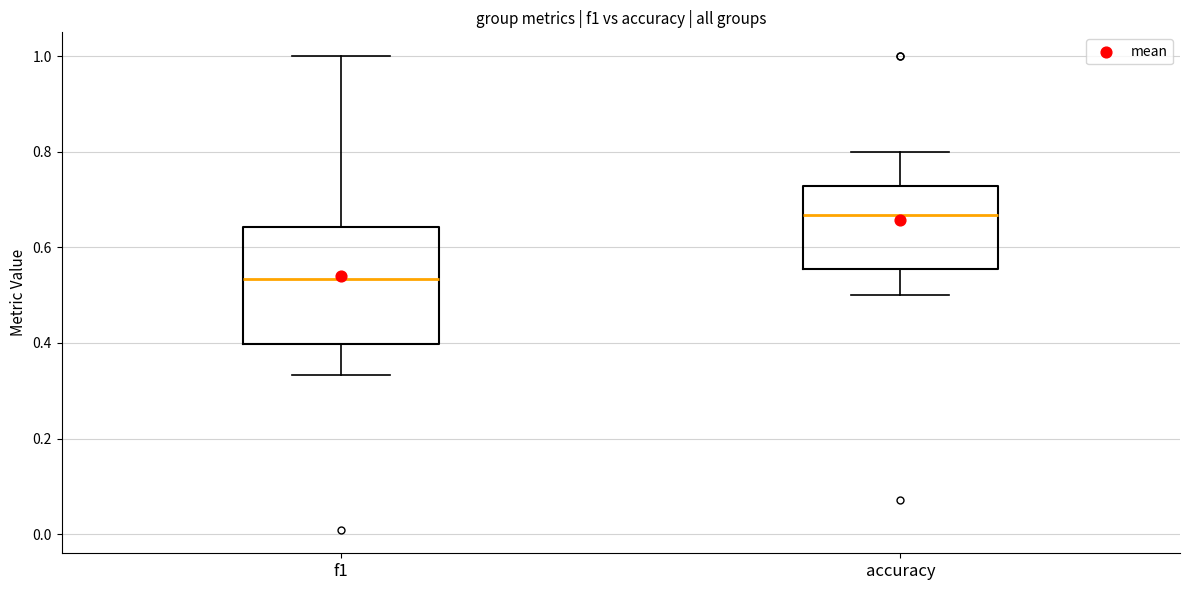

Reading left to right, transcribe this box plot: for each box, give where its median line is, the range the box spans, and where its two whiskers end, as read against the y-axis. The values are not printed on the chart, so give them approximately, as read against the axis.

f1: median 0.54, box 0.40 to 0.64, whiskers 0.34 to 1.00
accuracy: median 0.66, box 0.56 to 0.72, whiskers 0.50 to 0.80